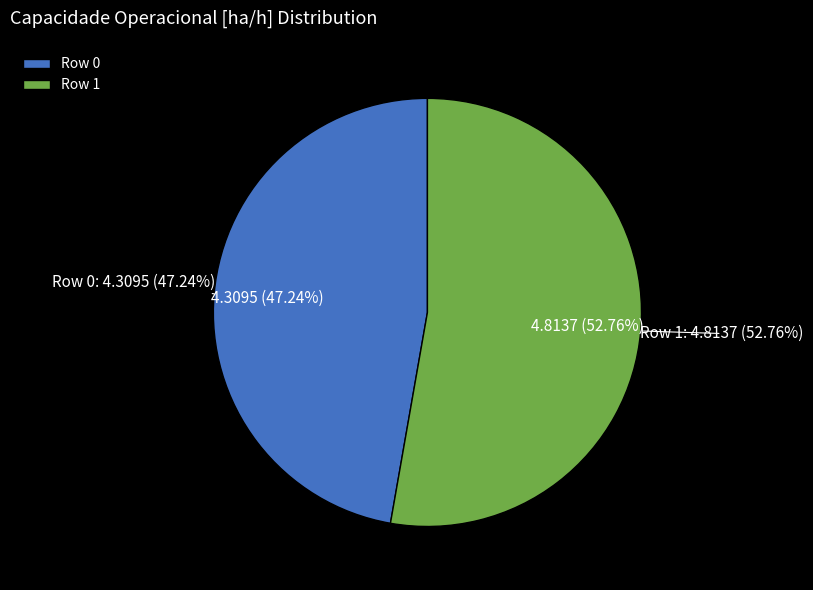

What percentage do Row 0 and Row 1 together represent?

100.0%